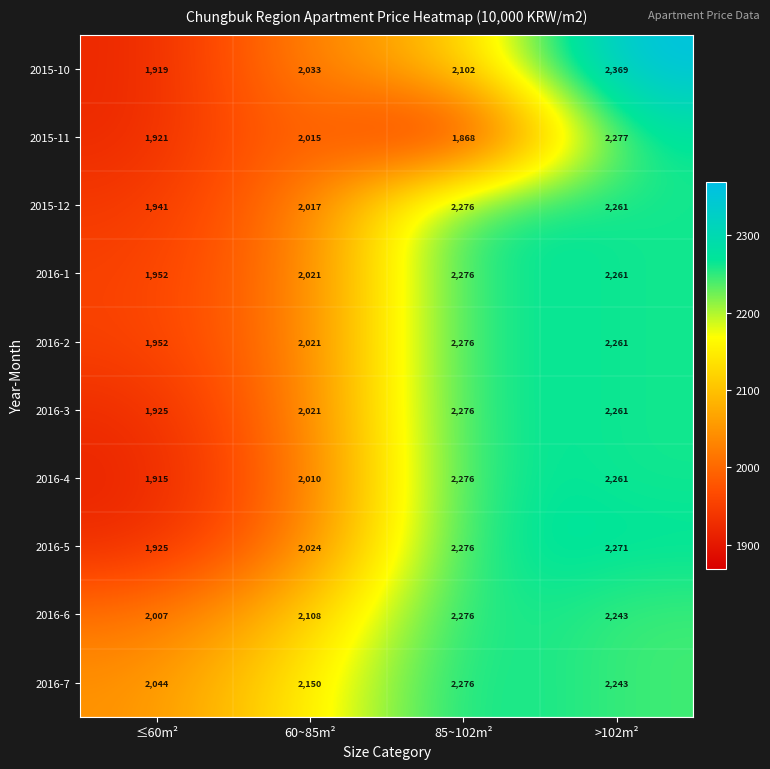

The value of 2015-10 at 85~102m² is 3192. True or false?

False